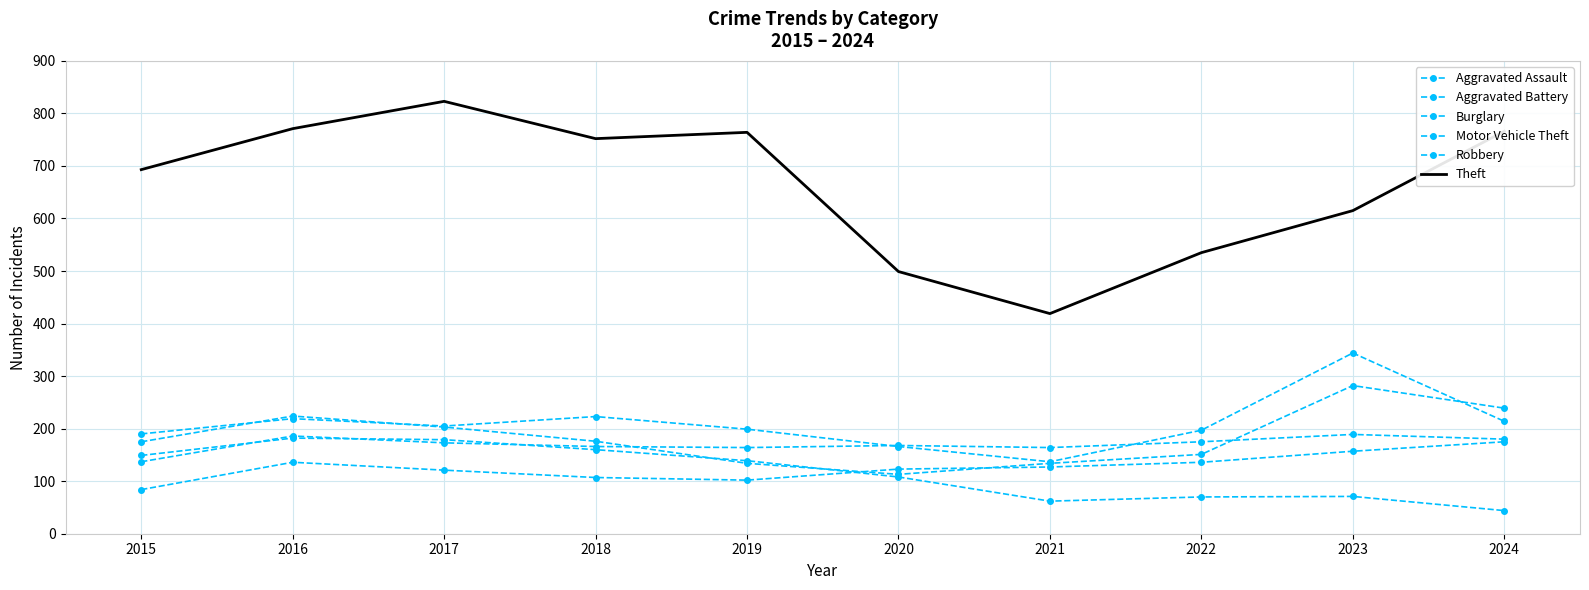

What is the difference between the maximum and minimum values in the Aggravated Assault series?

91